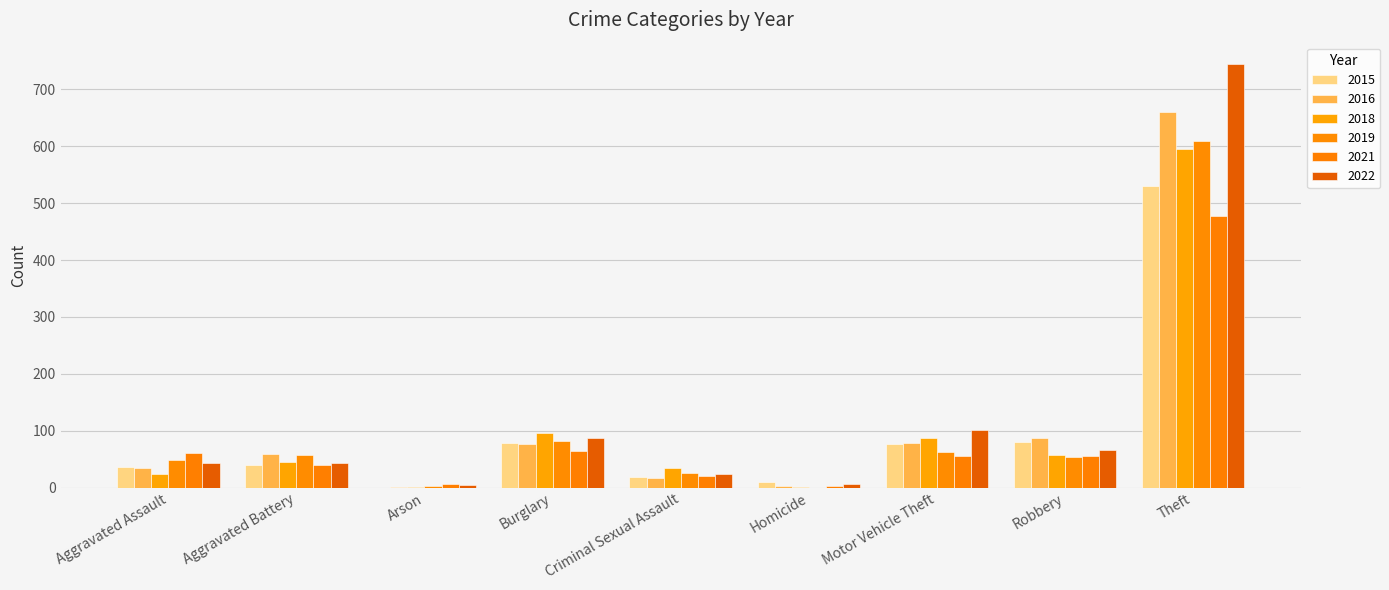

What is the average value of the 2018 series?

105